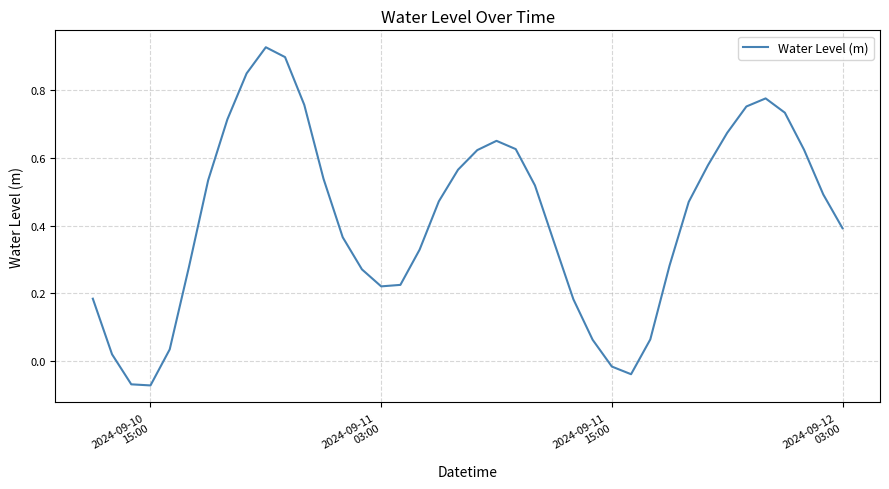

What is the difference between the maximum and minimum values?

1.0